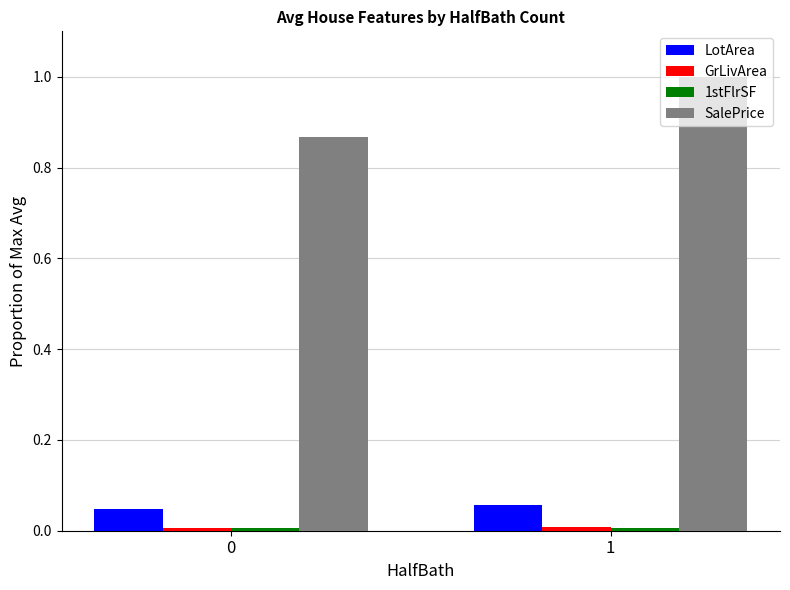

Which series has the widest spread of values?

SalePrice